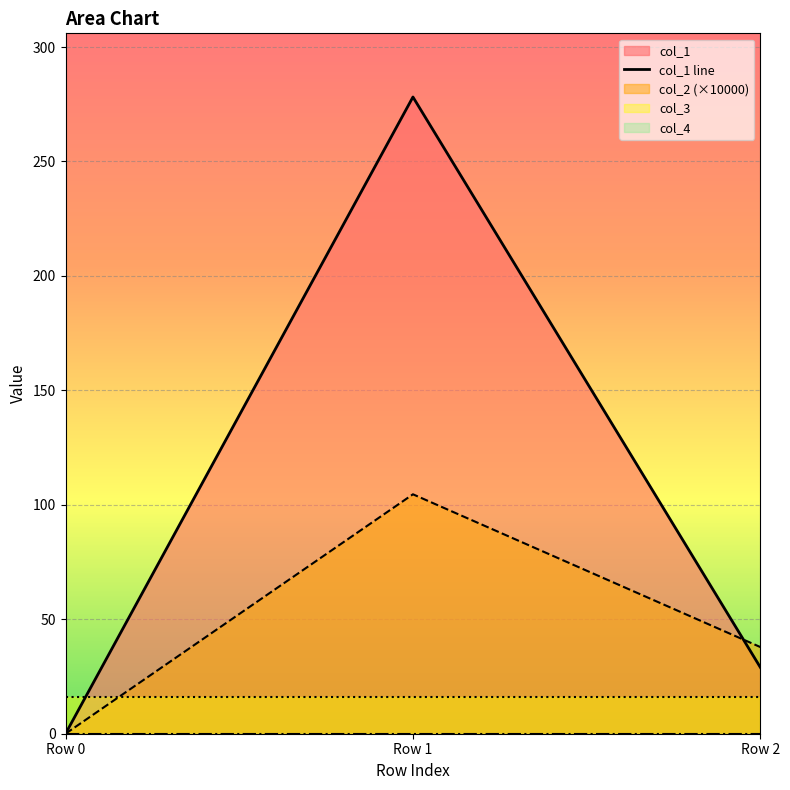

The col_1 series shows 29.0 at Row 2. True or false?

True